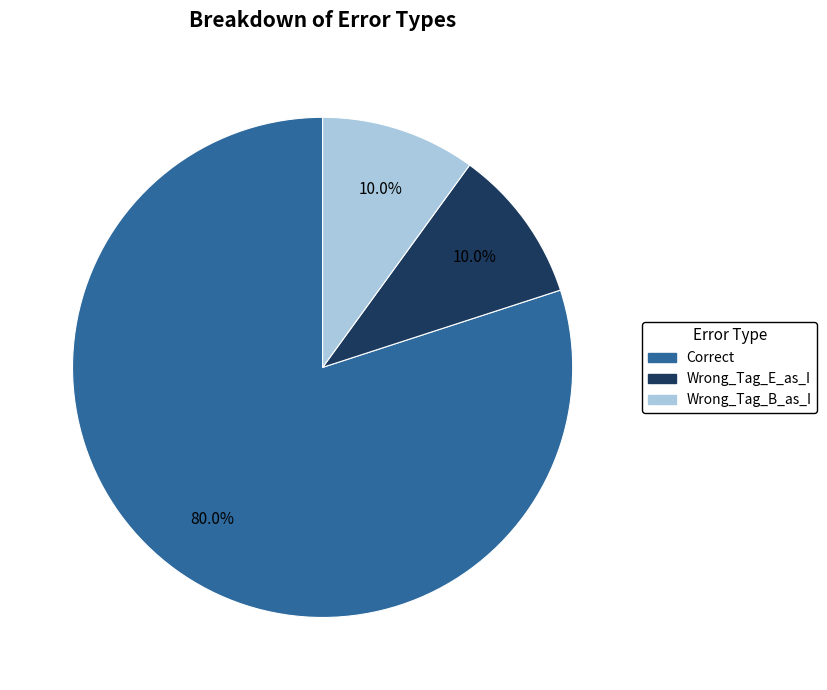

What percentage is the Wrong_Tag_E_as_I slice, to the nearest percent?

10%